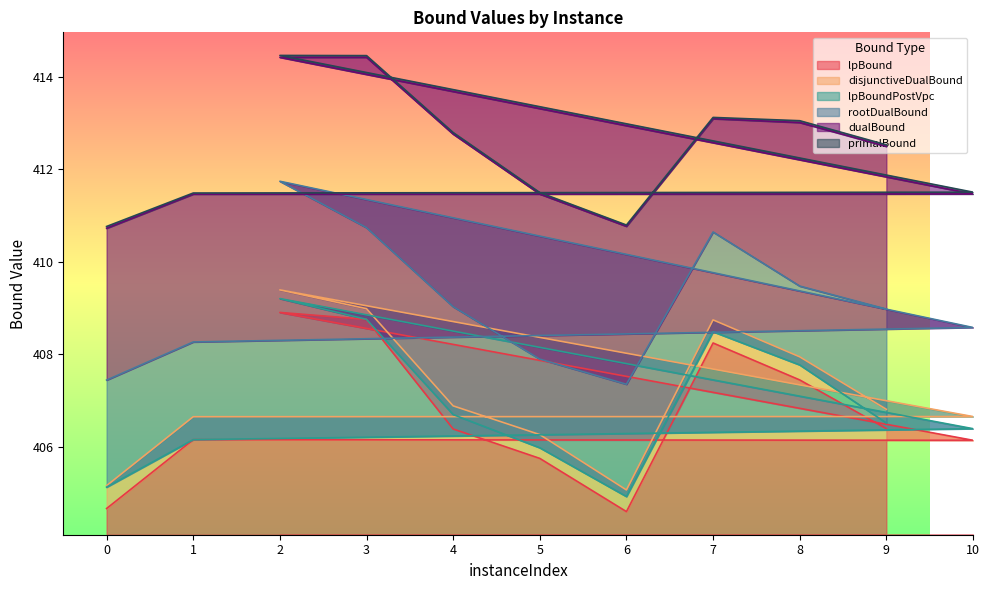

True or false: primalBound and dualBound cross at least once.

False